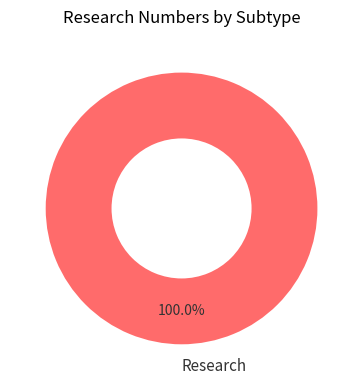

How many segments does this pie chart have?

1